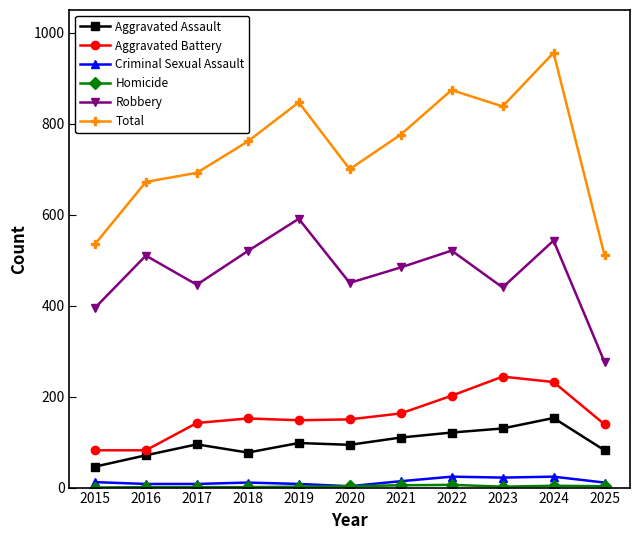

True or false: Total has a value of 956 at 2024.

True